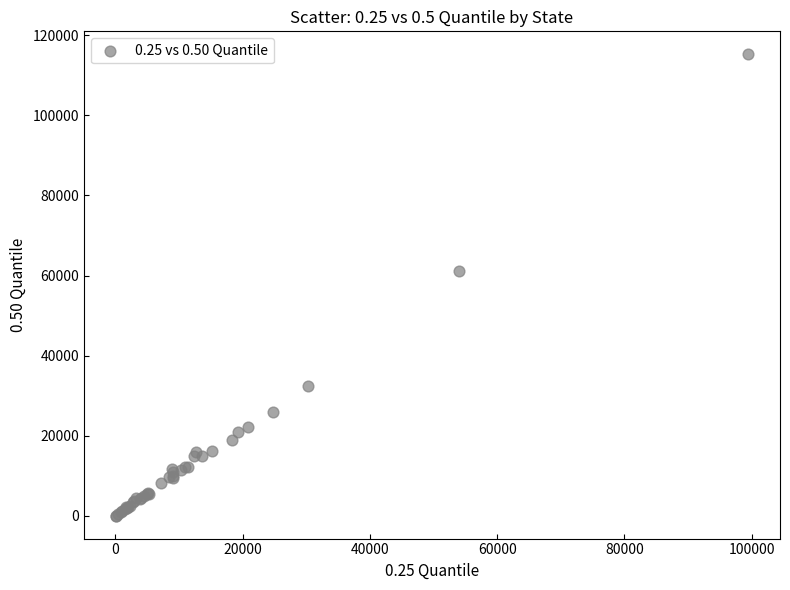

What Y value in the scatter plot is closest to 57643?

61144